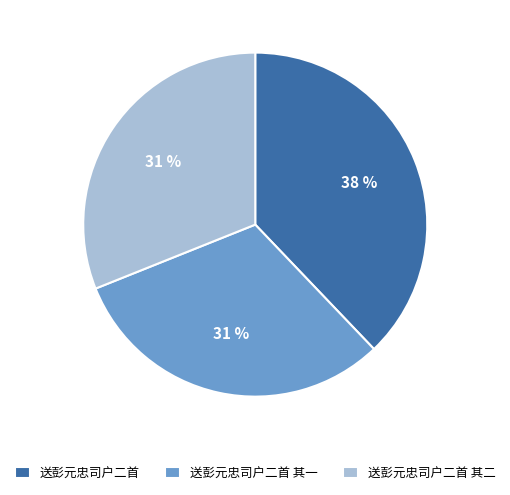

Does 送彭元忠司户二首 其一 represent more than half of the total?

No